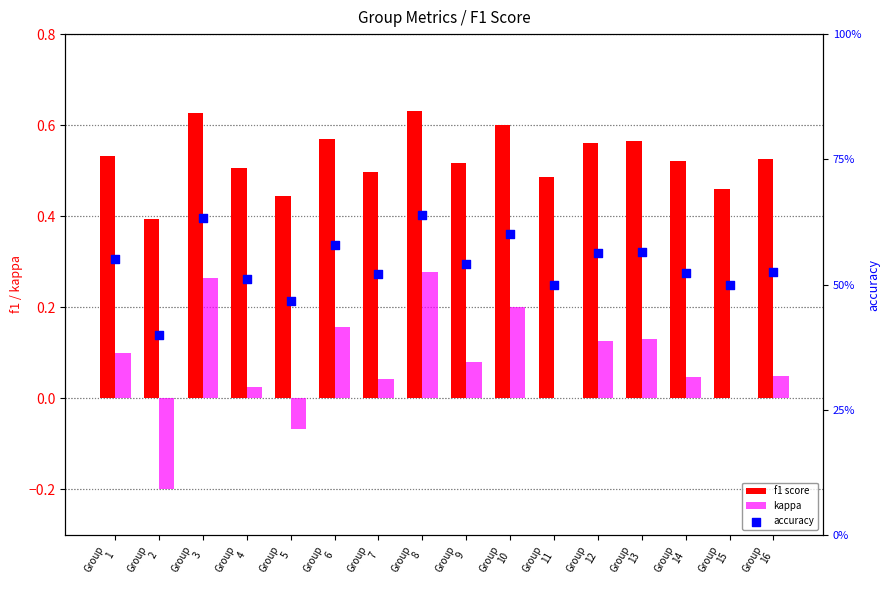

Is the value of f1 score at Group
7 greater than the value of accuracy at Group
15?

No